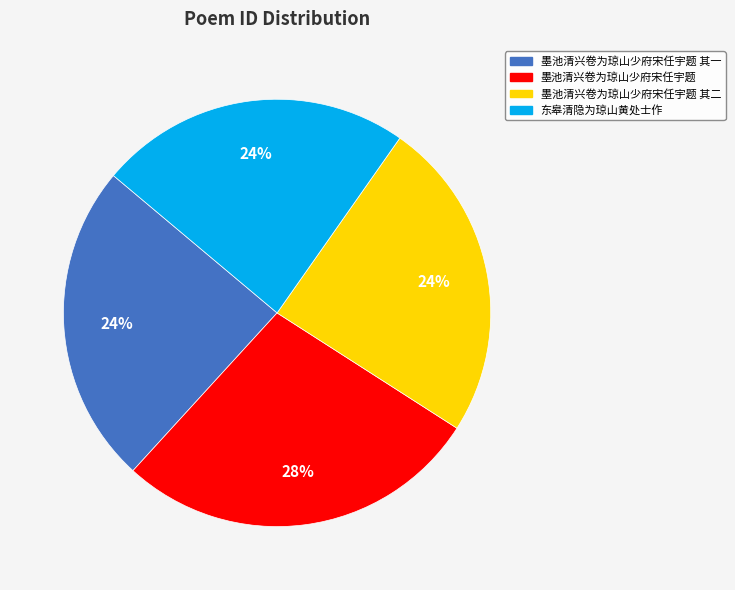

How many slices are in this pie chart?

4